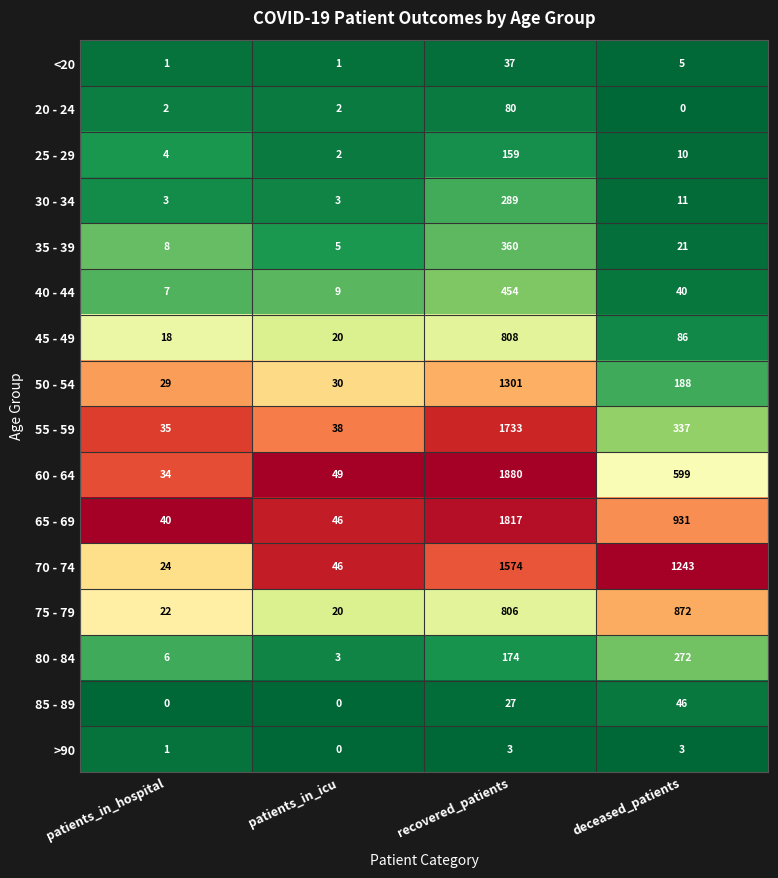

Is the value of 40 - 44 at recovered_patients greater than the value of 85 - 89 at deceased_patients?

Yes